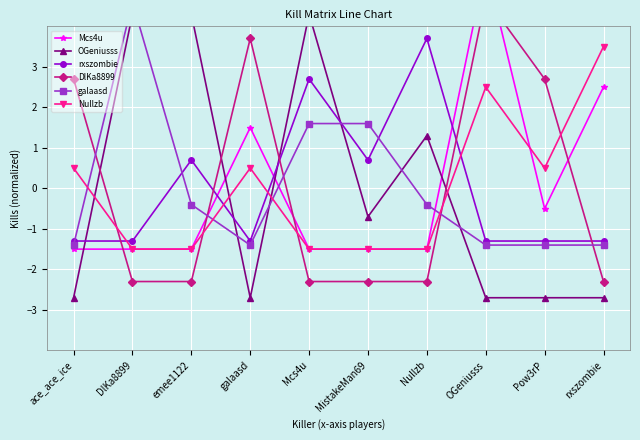

What is the value of the Mcs4u point at the 4th from the left?

1.5